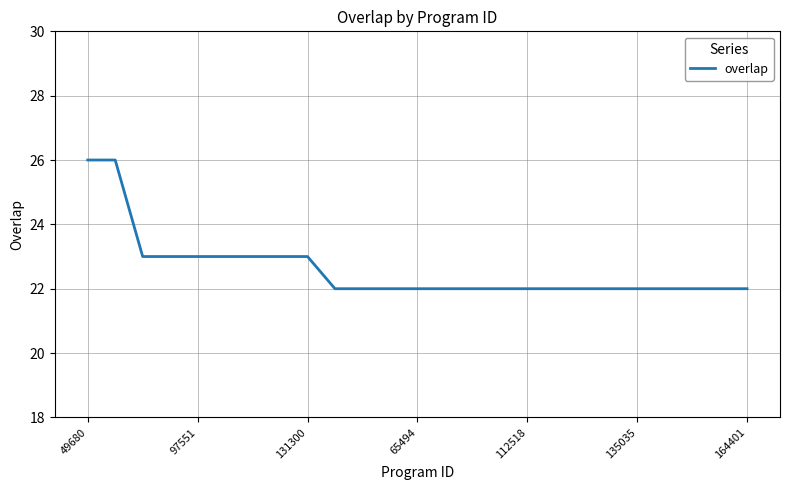

How many categories are shown in the chart?

25